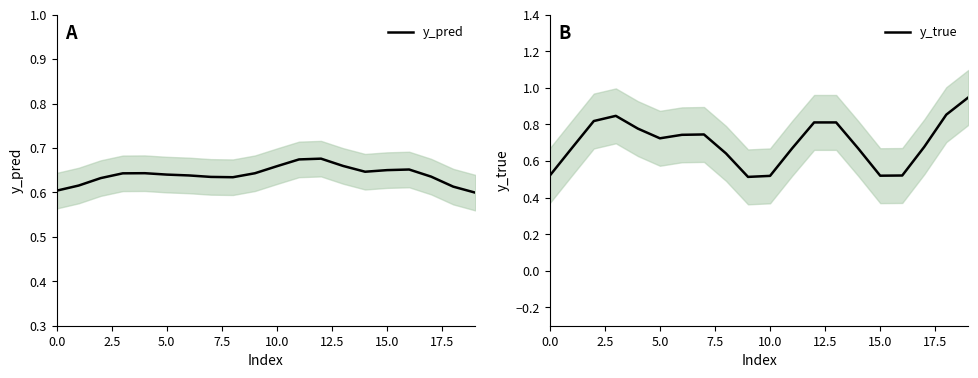

Which category has the lowest value in the y_pred series?

19